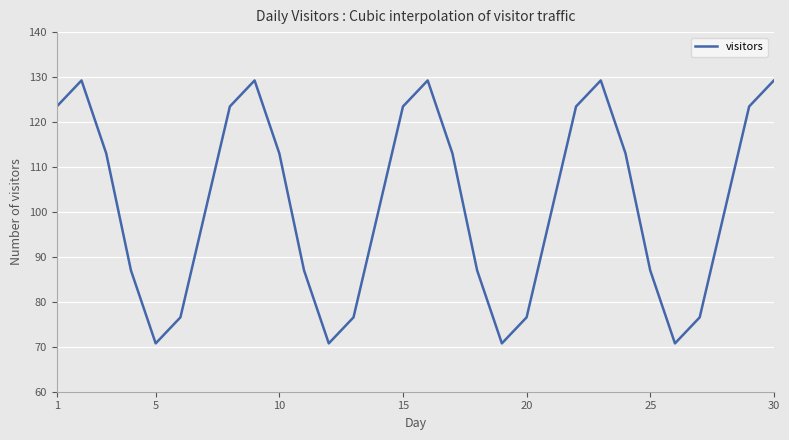

How many lines are shown in the chart?

1